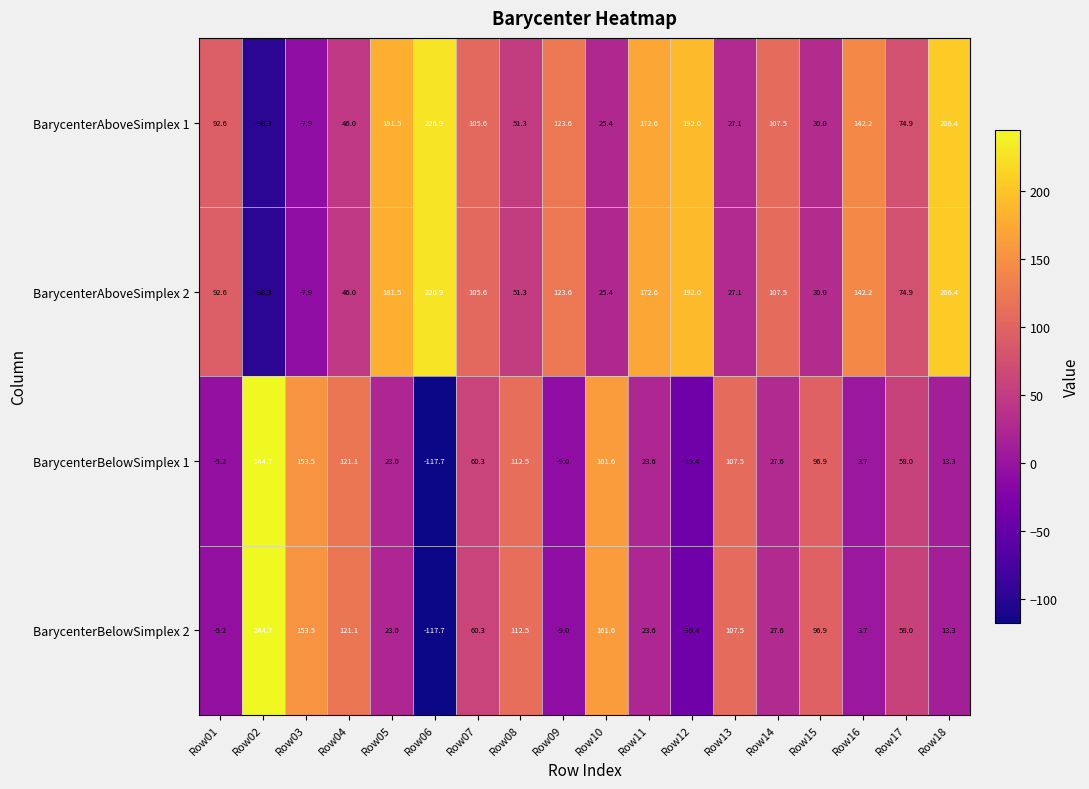

What is the smallest value displayed?

-117.7